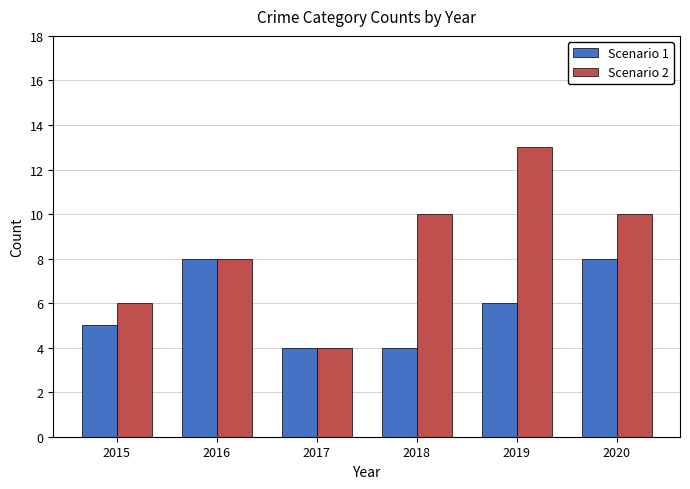

Count the number of data series in this chart.

2